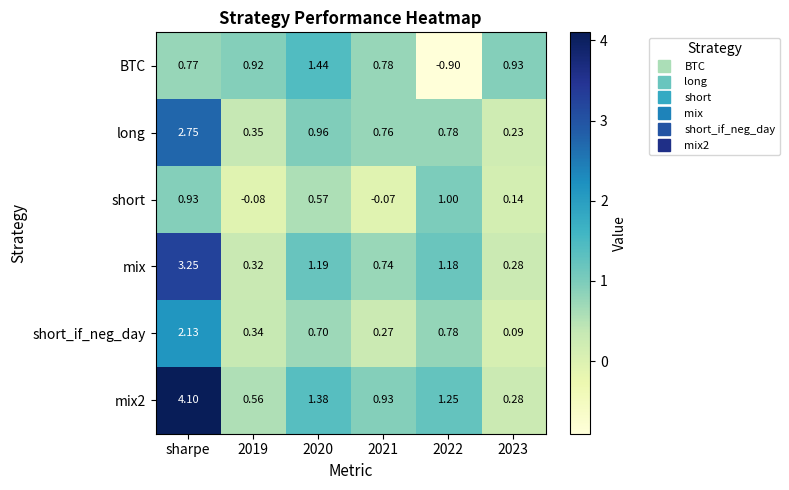

Where is BTC nearest to the value 0?

sharpe